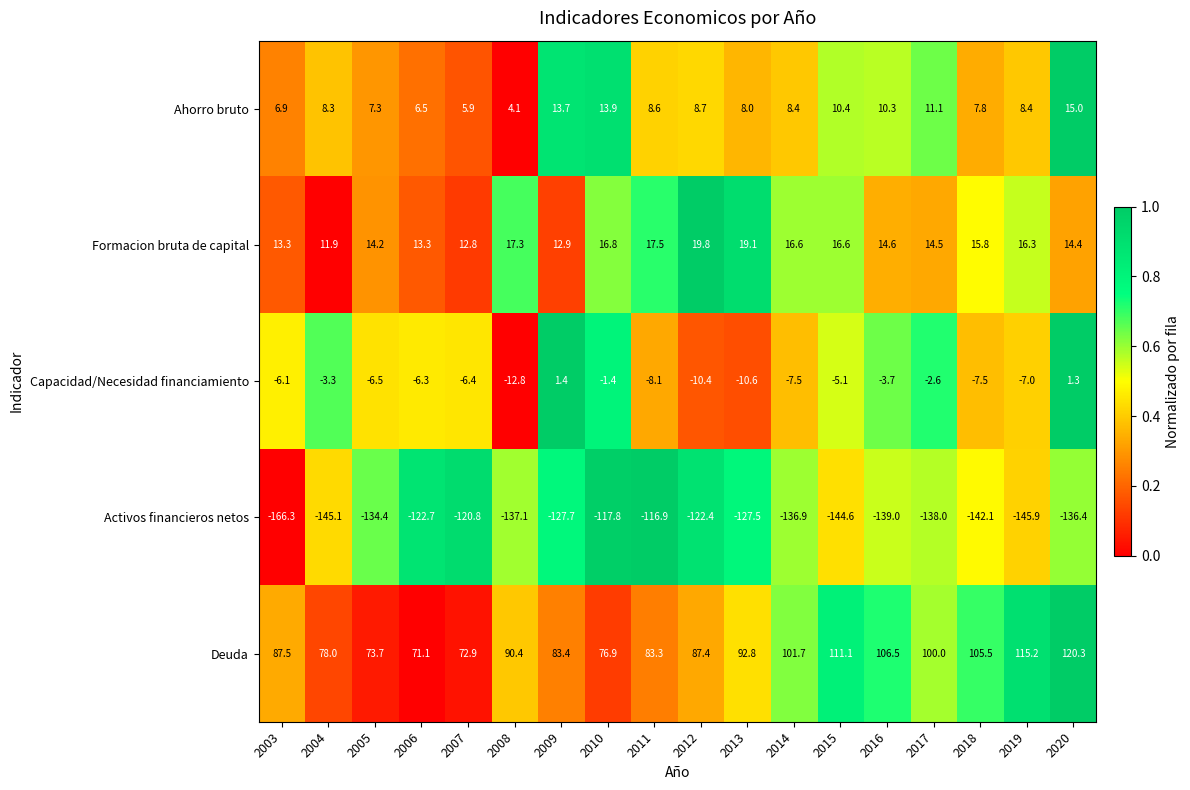

What is the spread (max minus min) of values at 2015?

255.7